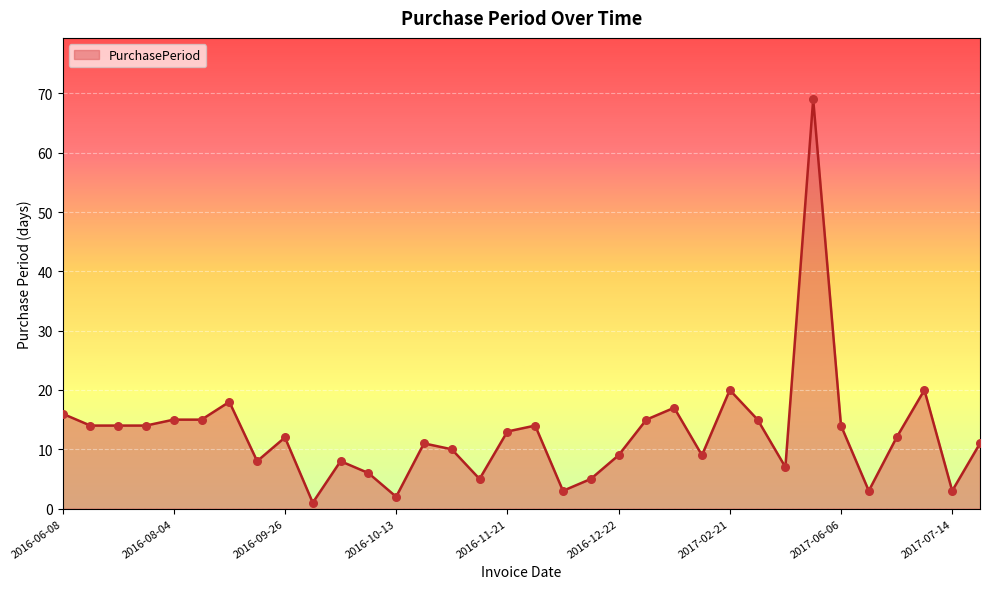

What is the greatest value displayed?

69